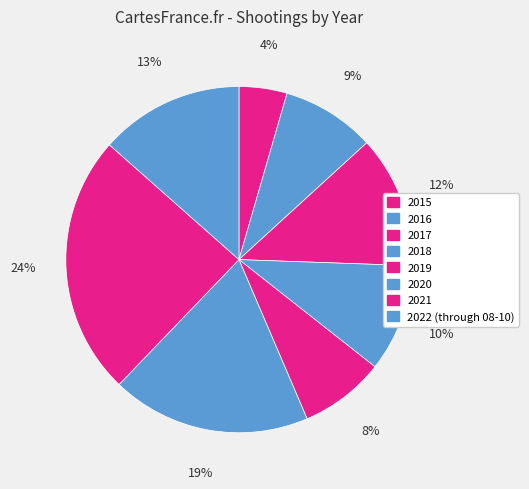

To the nearest percent, what is the average slice percentage?

12%